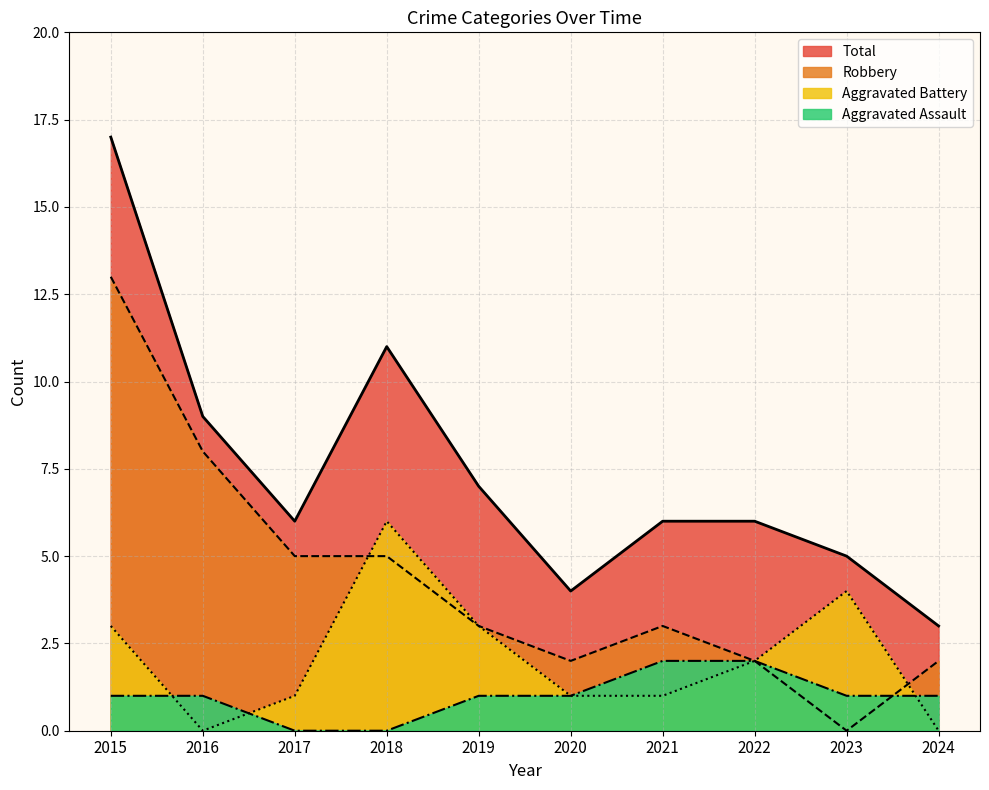

Count the Aggravated Battery values in the range 1 to 3.

6